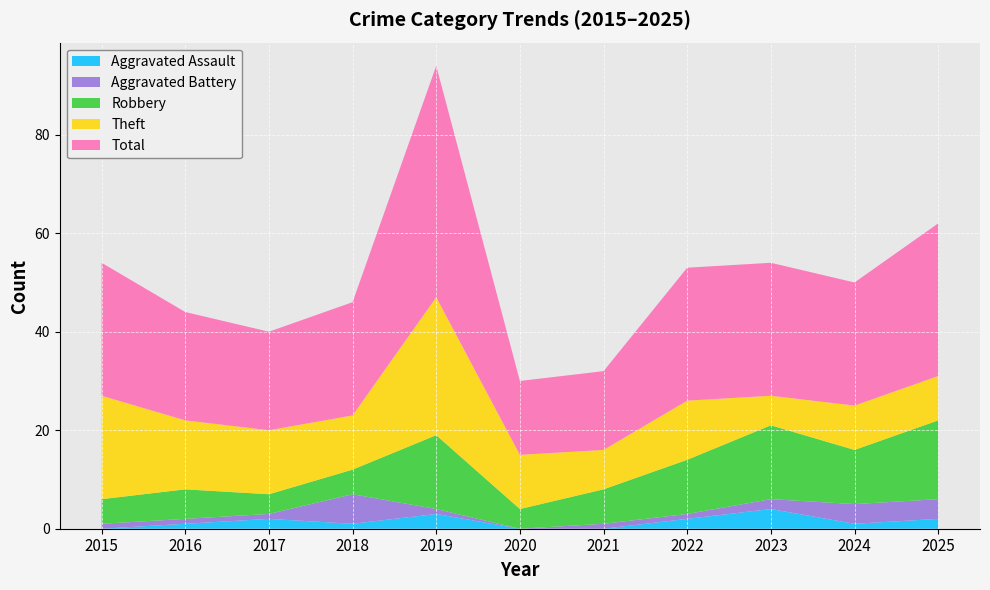

Reading left to right, transcribe all the data shown in this chart.

Aggravated Assault: 0	1	2	1	3	0	0	2	4	1	2
Aggravated Battery: 1	1	1	6	1	0	1	1	2	4	4
Robbery: 5	6	4	5	15	4	7	11	15	11	16
Theft: 21	14	13	11	28	11	8	12	6	9	9
Total: 27	22	20	23	47	15	16	27	27	25	31